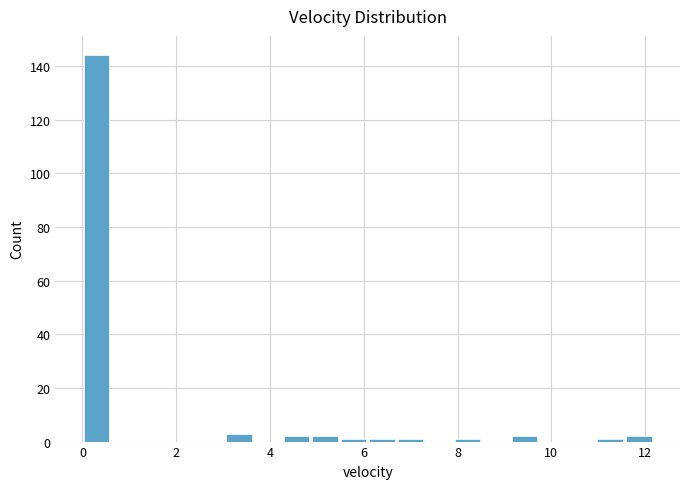

Around what value on the x-axis is the tallest bar? Give the approximate position of its centre, as read against the axis.

0.4